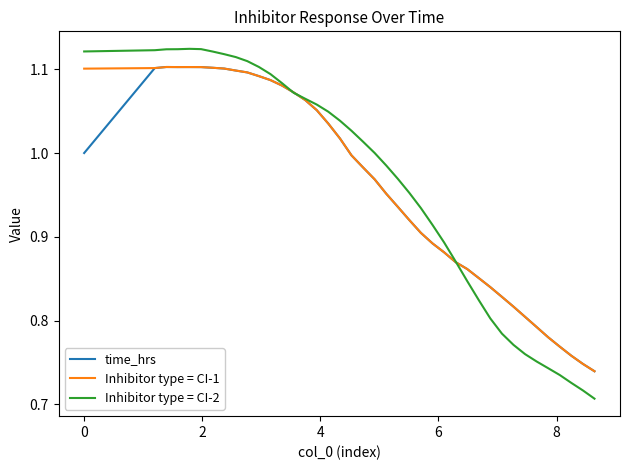

What is the difference between the maximum and minimum values in the time_hrs series?

0.4